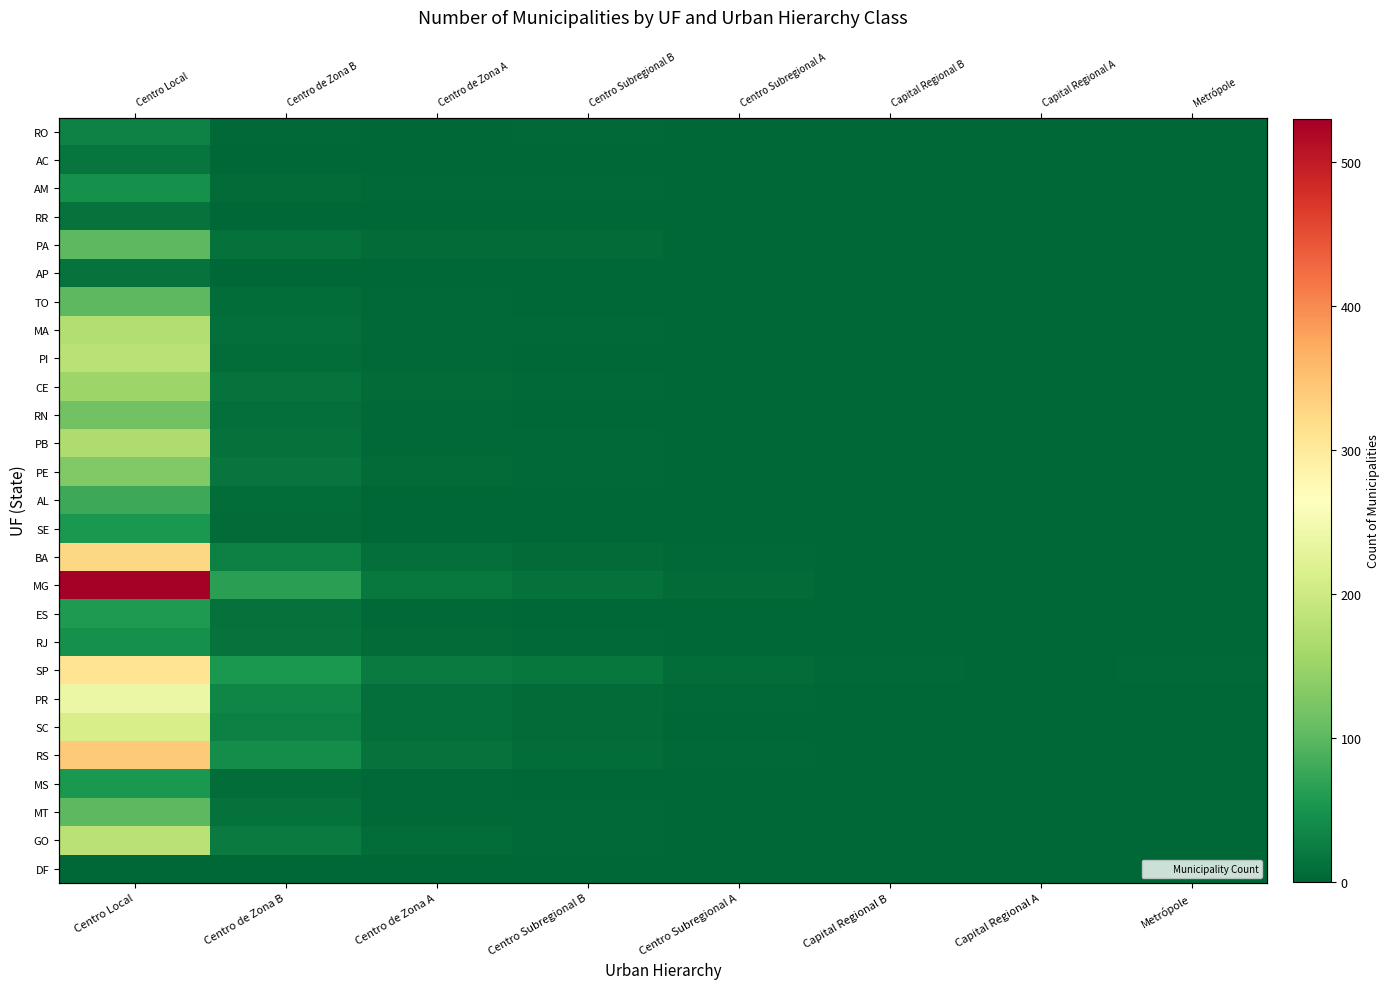

How many values in the SE series exceed 2?

2